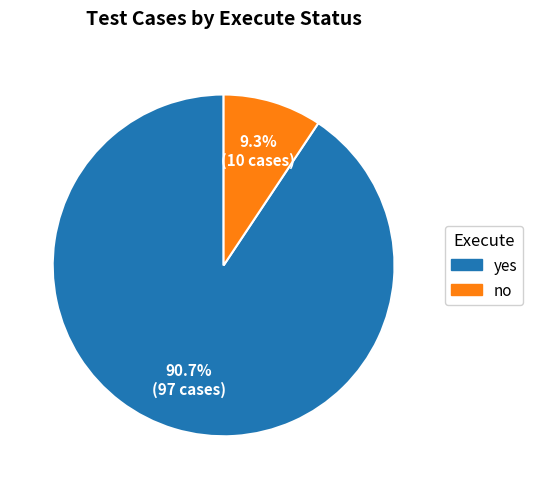

Which has a higher value, no or yes?

yes